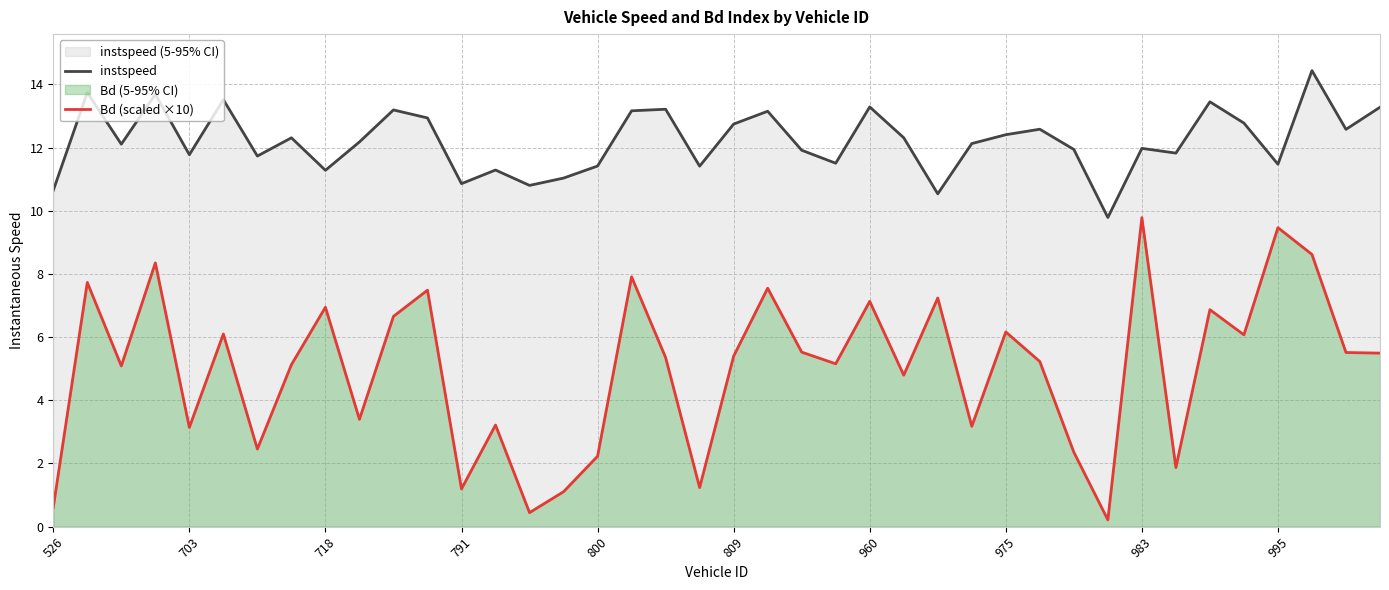

At which category is the sum across all series the highest?

37